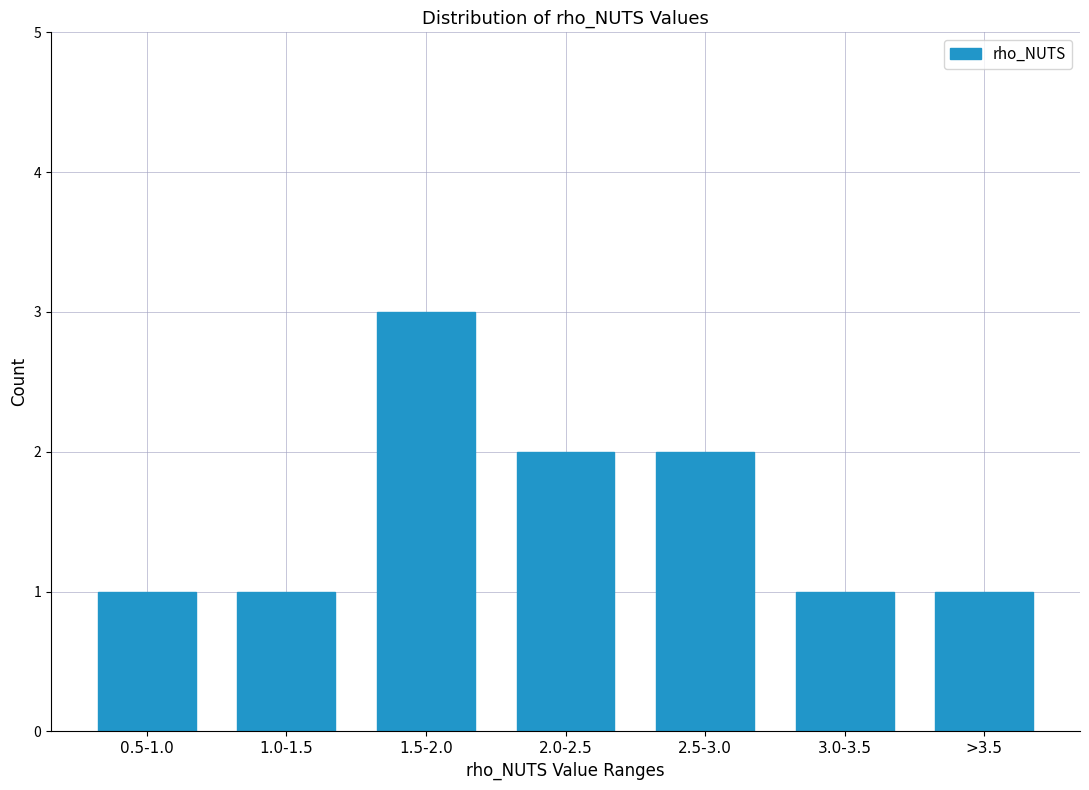

Reading left to right, extract all data points from this chart.

1	1	3	2	2	1	1